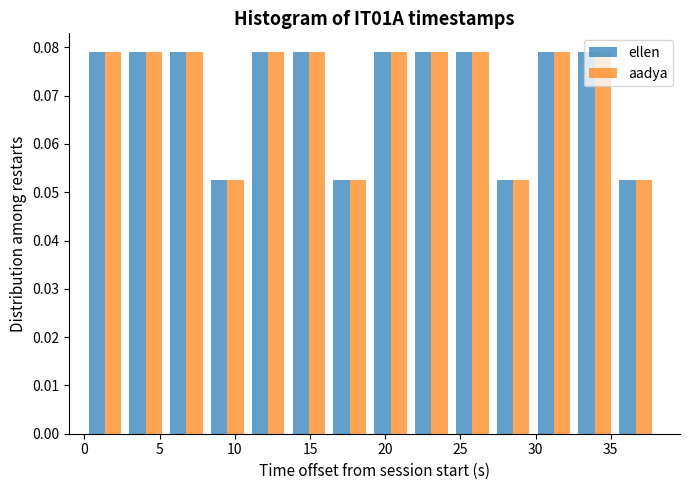

Reading left to right, transcribe this chart: for each range on the x-axis, give the height of each series' bar. Neither the bar edges nor the heights are printed on the chart, so give them approximately, as read against the axes.

0.0 to 2.5: ellen=0.079	aadya=0.079
2.5 to 5.5: ellen=0.079	aadya=0.079
5.5 to 8.0: ellen=0.079	aadya=0.079
8.0 to 11.0: ellen=0.053	aadya=0.053
11.0 to 13.5: ellen=0.079	aadya=0.079
13.5 to 16.5: ellen=0.079	aadya=0.079
16.5 to 19.0: ellen=0.053	aadya=0.053
19.0 to 21.5: ellen=0.079	aadya=0.079
21.5 to 24.5: ellen=0.079	aadya=0.079
24.5 to 27.0: ellen=0.079	aadya=0.079
27.0 to 30.0: ellen=0.053	aadya=0.053
30.0 to 32.5: ellen=0.079	aadya=0.079
32.5 to 35.5: ellen=0.079	aadya=0.079
35.5 to 38.0: ellen=0.053	aadya=0.053